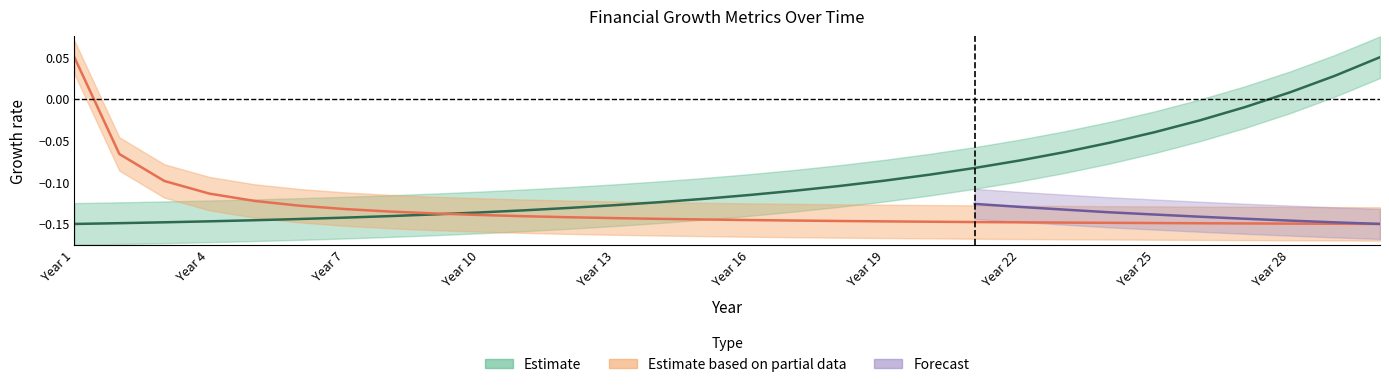

How many values in CAGR Rate are above zero?

1